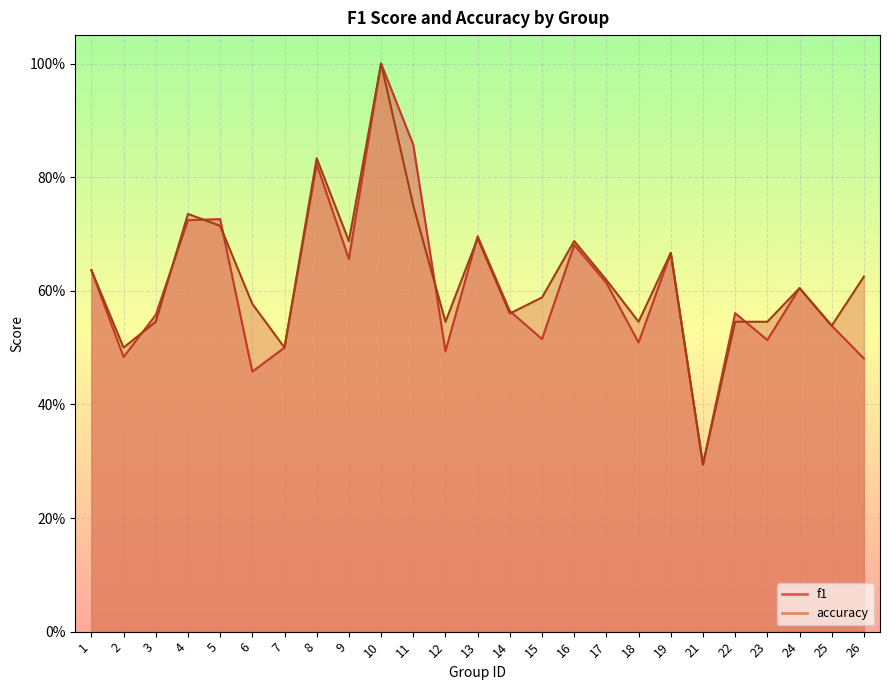

Rank the series by their maximum value, from highest to lowest.

f1, accuracy